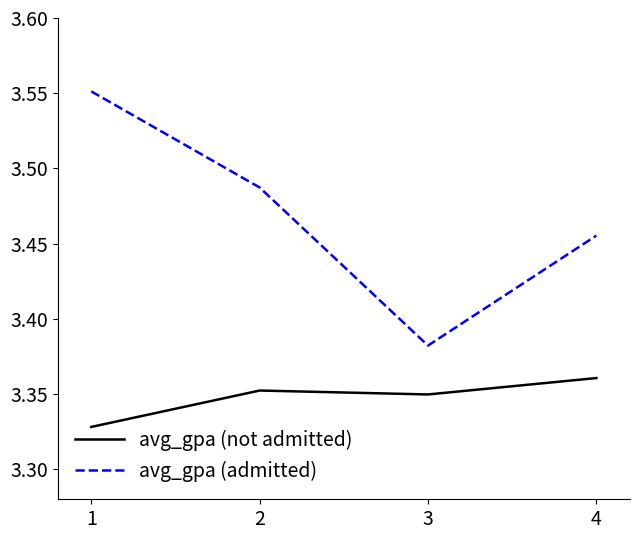

Is it true that avg_gpa (admitted) equals 5.8 at 2?

False